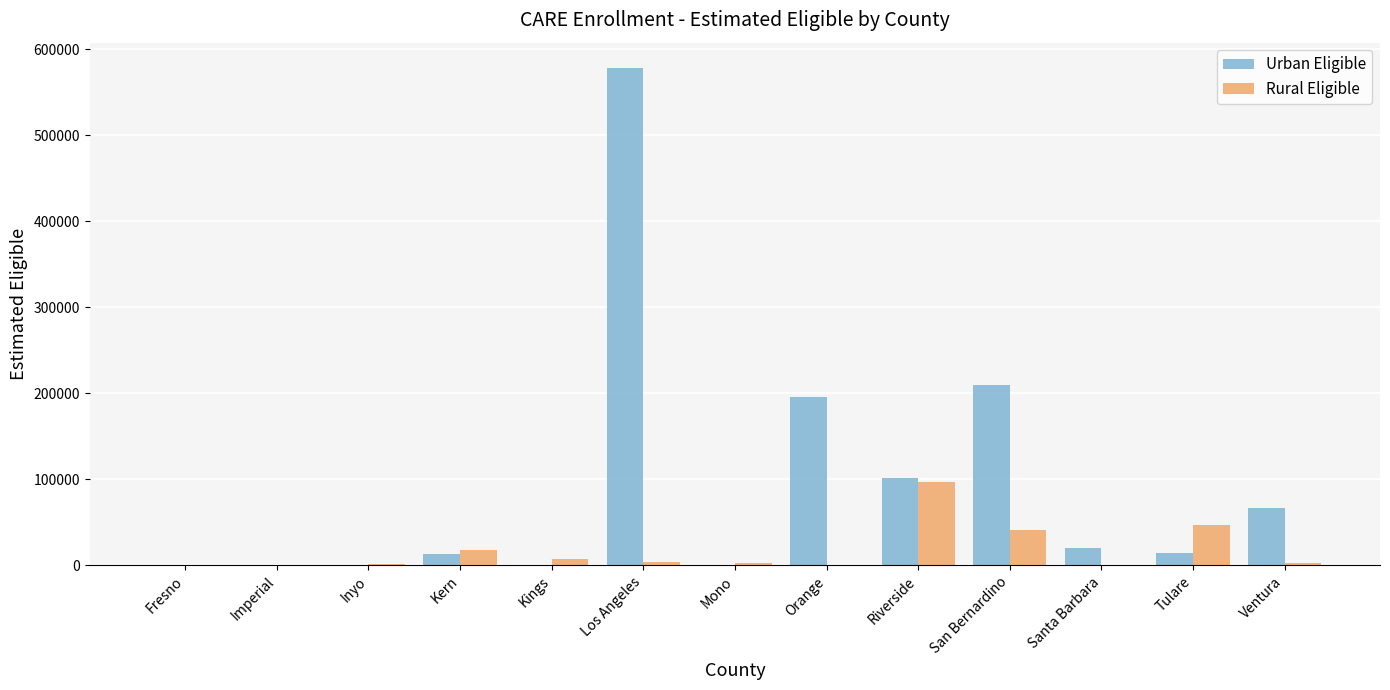

Which series changed the most between Imperial and Riverside?

Urban Eligible